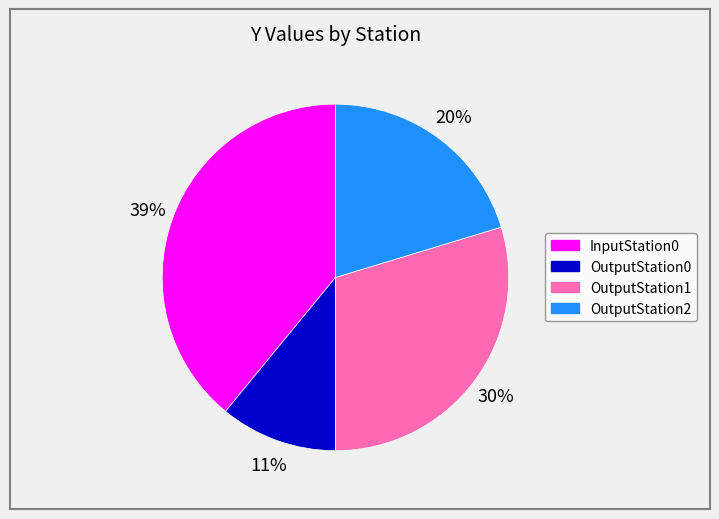

True or false: OutputStation2 accounts for 20% of the total.

True